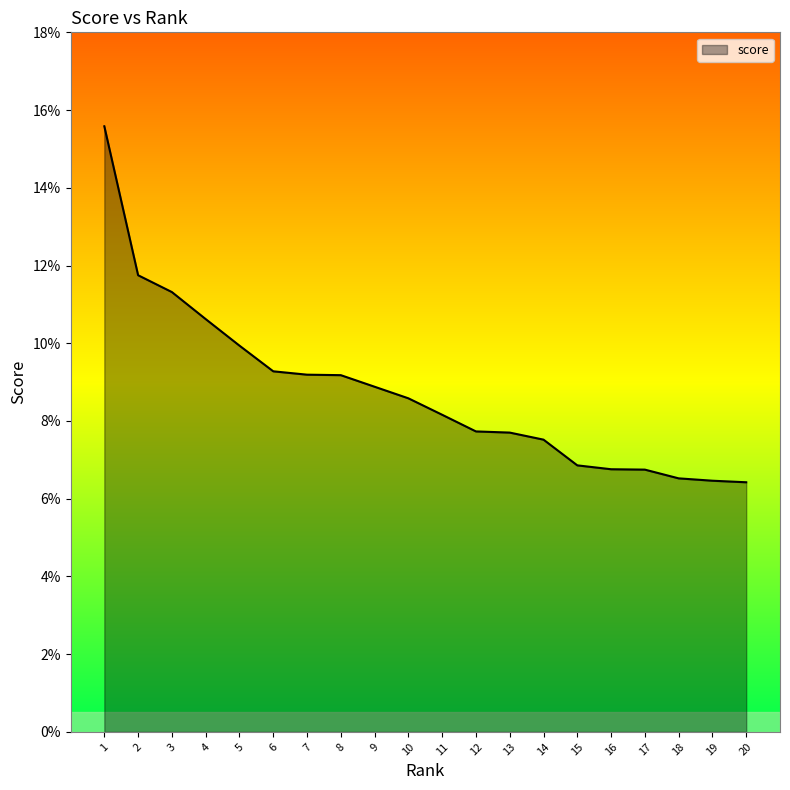

Does the chart display data point markers on the line(s)?

No